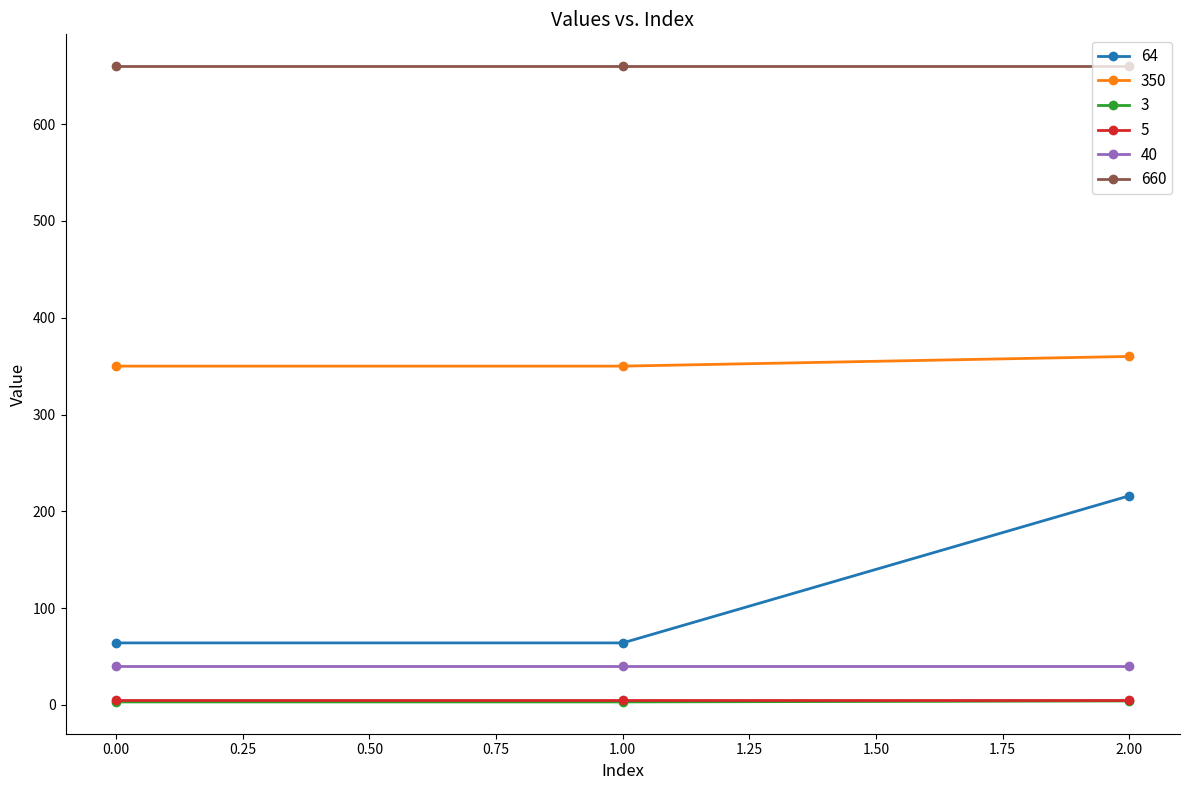

The 5 series shows 5 at 0.00. True or false?

True